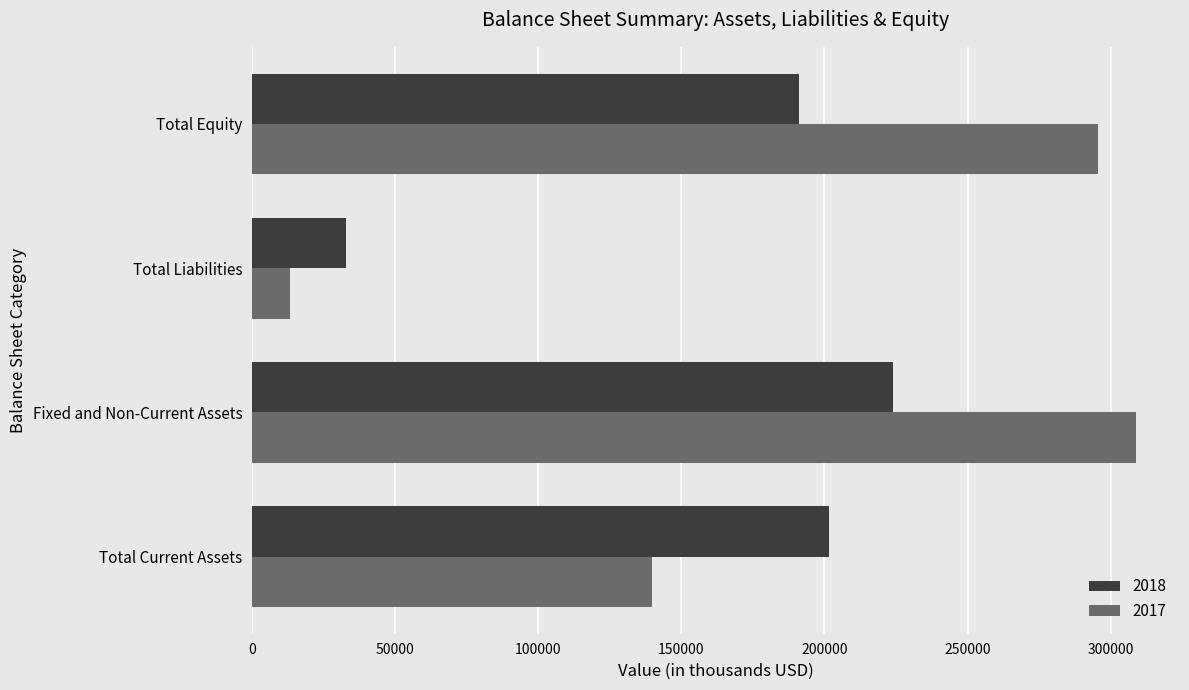

True or false: 2018 has a value of 300469 at Total Current Assets.

False